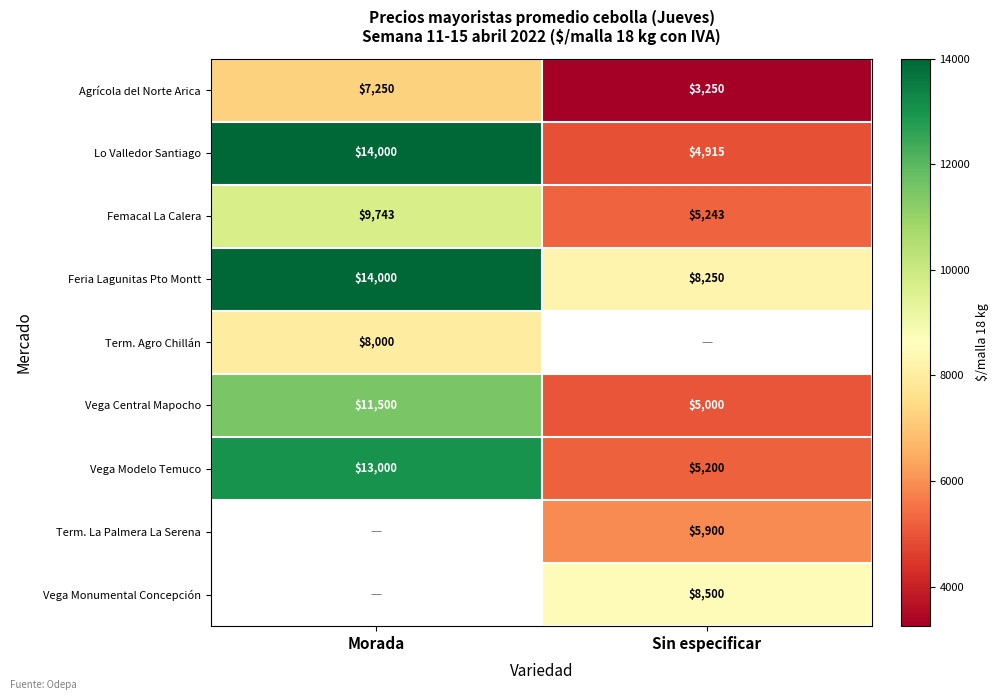

Is the value of Femacal La Calera at Morada greater than the value of Agrícola del Norte Arica at Sin especificar?

Yes